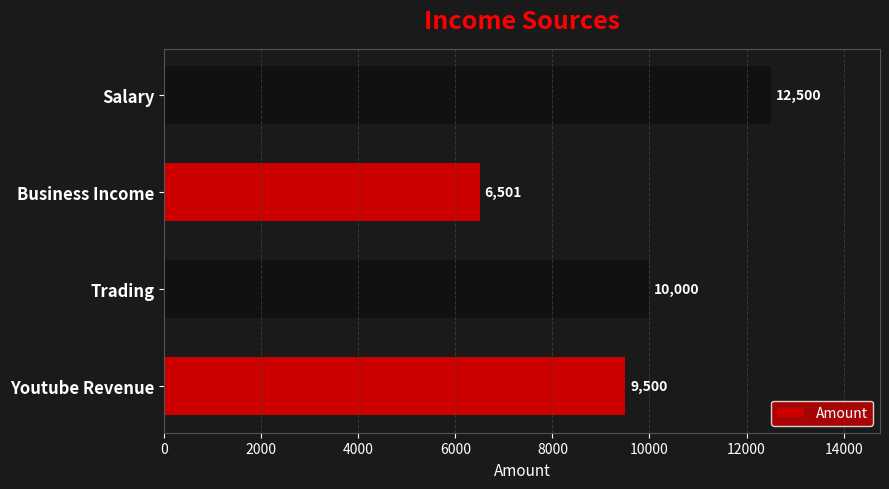

What value does the data have at Youtube Revenue, to the nearest 50?

9500